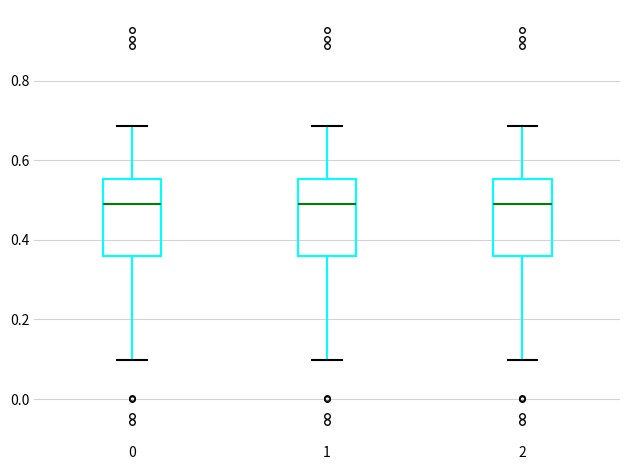

Reading left to right, read every box against the y-axis: the position of its median line, the range the box covers, and the ends of its whiskers. The values are not printed on the chart, so give them approximately, as read against the axis.

0: median 0.48, box 0.36 to 0.56, whiskers 0.10 to 0.68
1: median 0.48, box 0.36 to 0.56, whiskers 0.10 to 0.68
2: median 0.48, box 0.36 to 0.56, whiskers 0.10 to 0.68